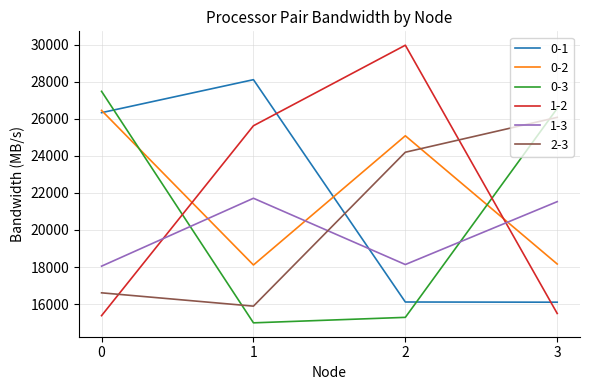

What is the smallest value displayed?

14989.4